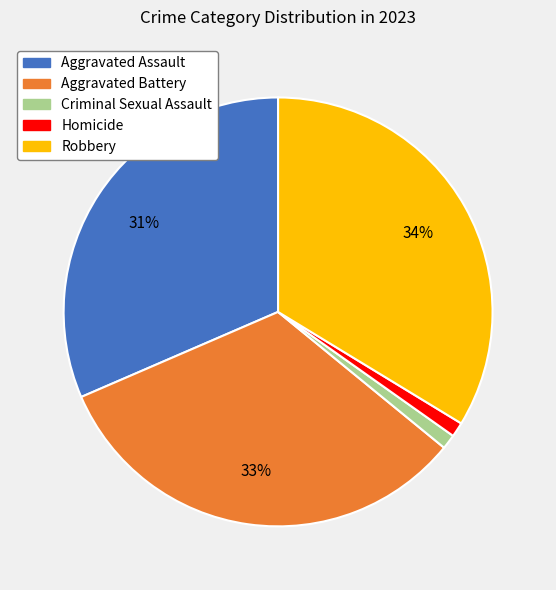

To the nearest percent, what is the average slice percentage?

20%